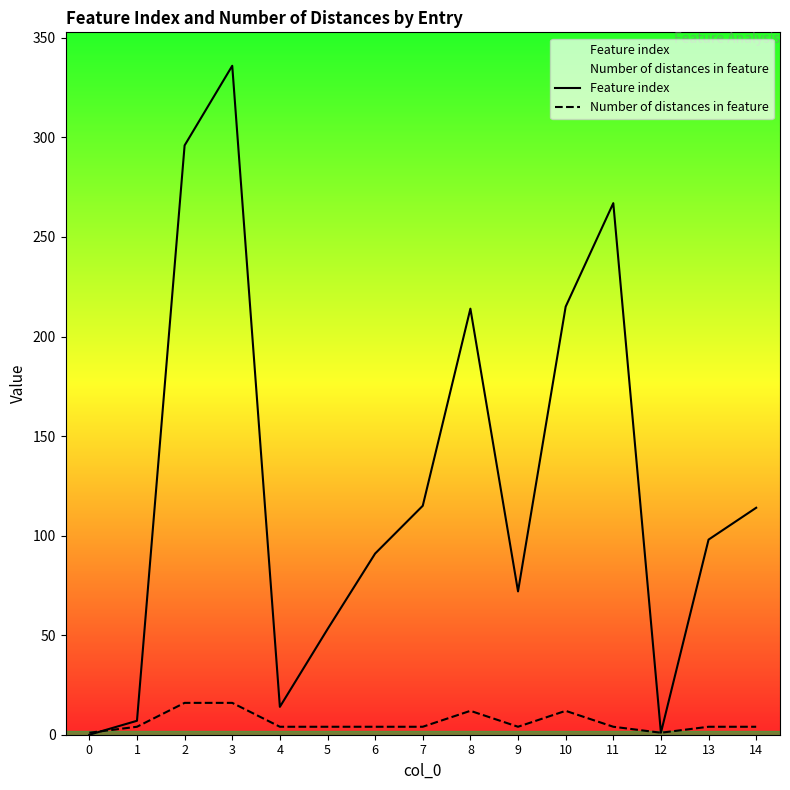

List the series in order of their overall mean, highest first.

Feature index, Number of distances in feature